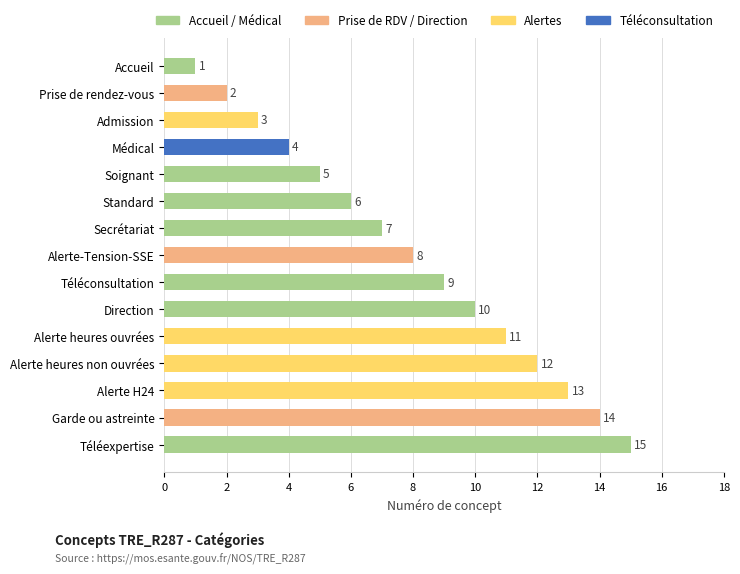

True or false: the data shows 7 at Secrétariat.

True